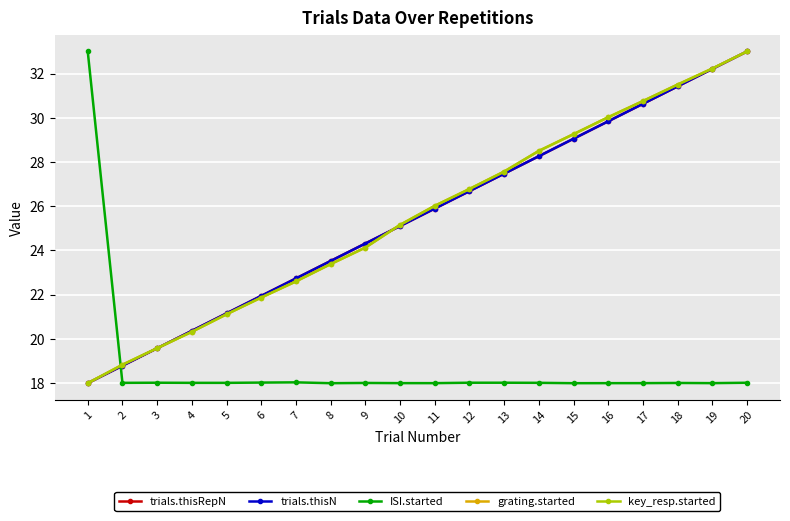

At how many categories does at least one series exceed 26?

11